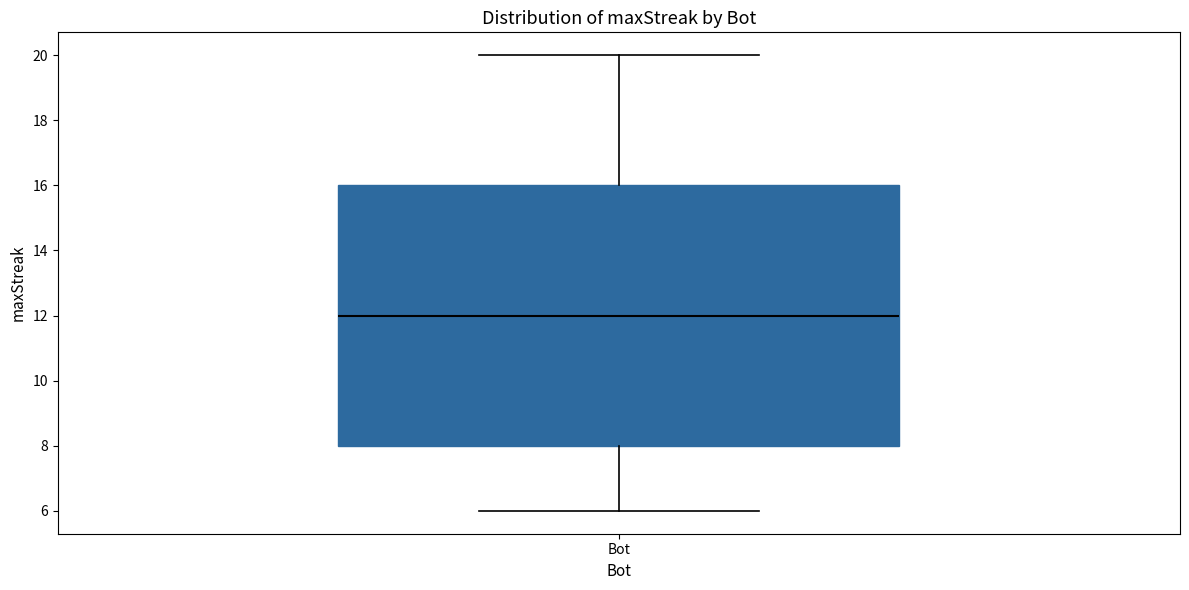

Where is the upper edge of the box for Bot on the y-axis? The values are not printed on the chart, so give them approximately, as read against the axis.

16